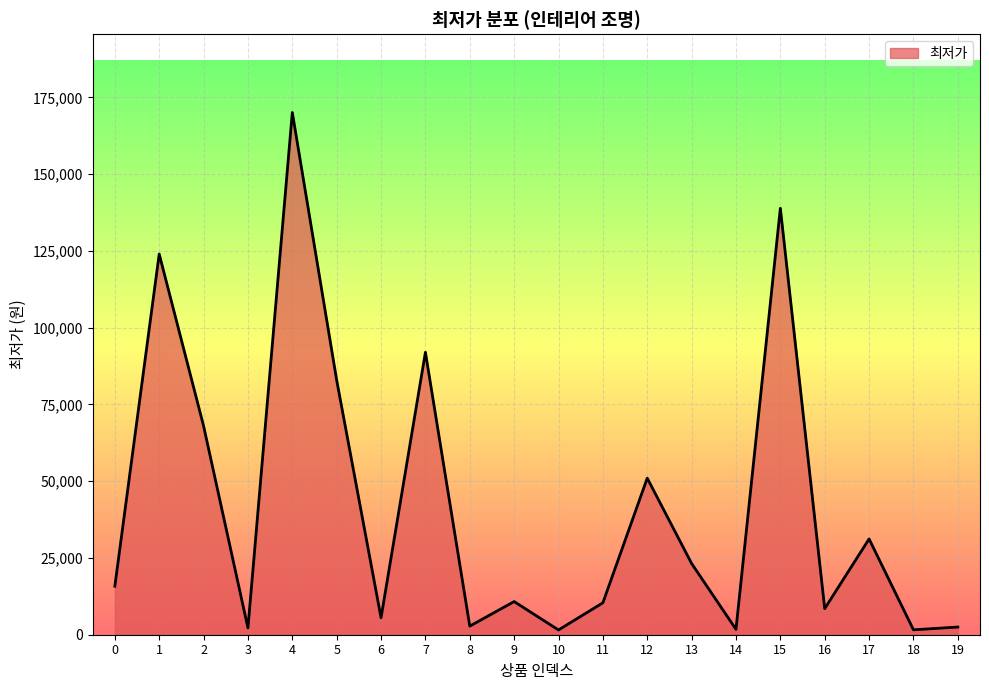

What is the sum of the values at 11 and 14?

12150